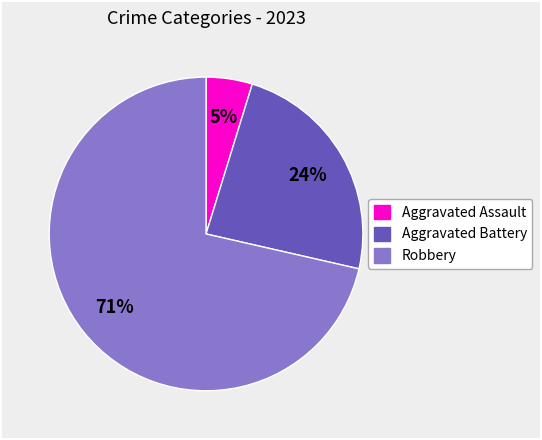

What is the largest slice in the pie chart?

Robbery